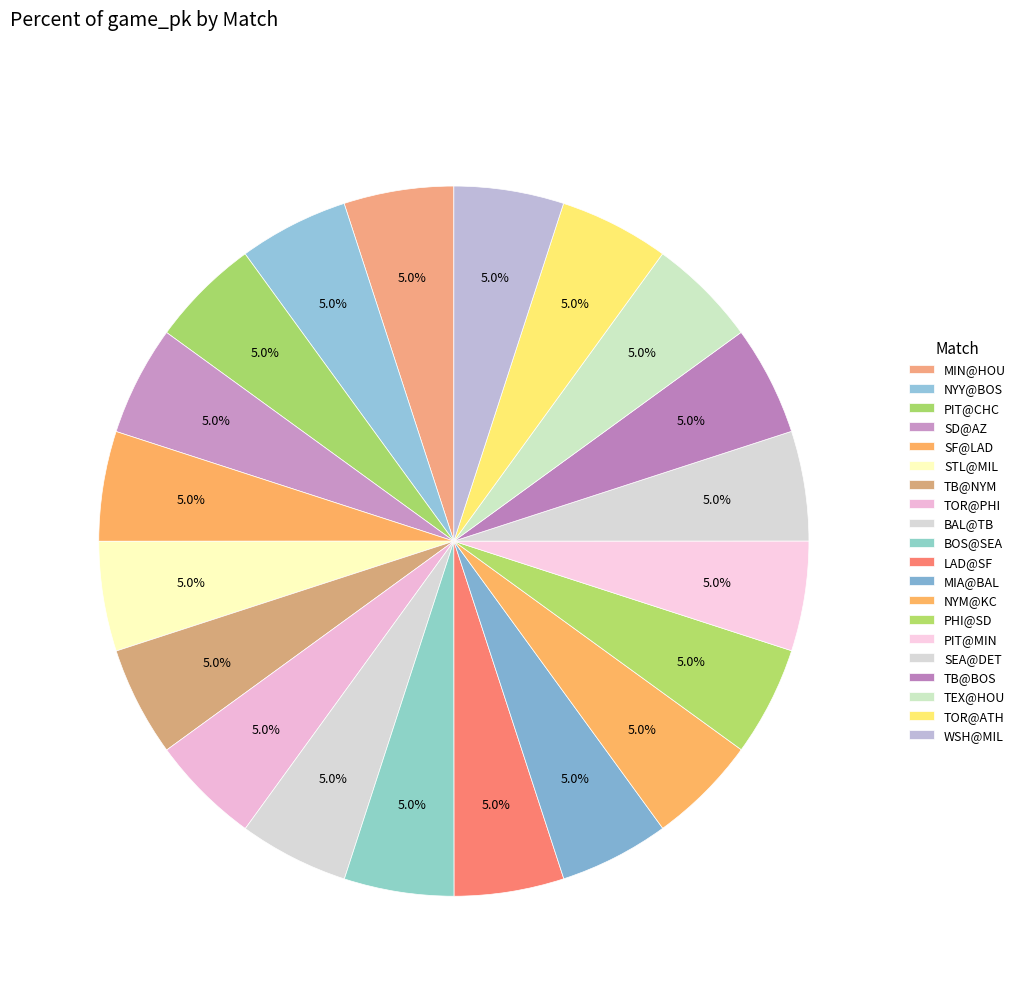

The BOS@SEA slice represents 15% of the pie. True or false?

False